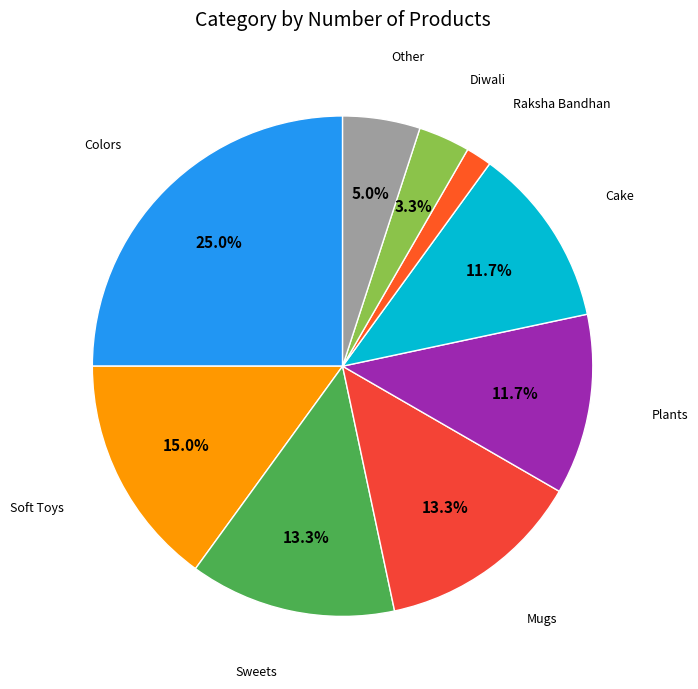

Rank the categories by value from lowest to highest.

Raksha Bandhan, Diwali, Other, Plants, Cake, Sweets, Mugs, Soft Toys, Colors